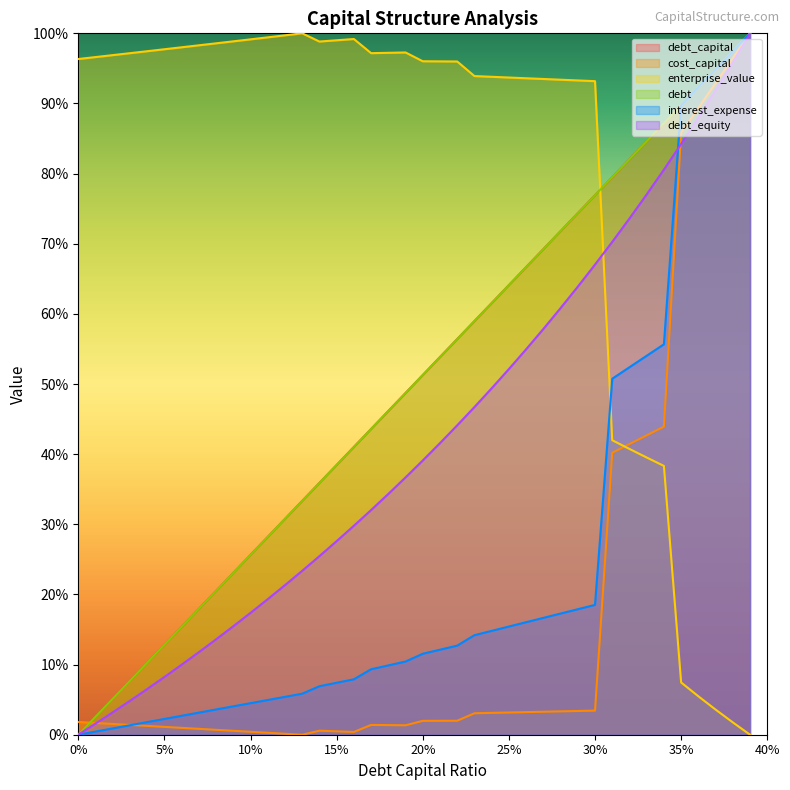

What is the difference between the highest and lowest values at 0.09?

98.3